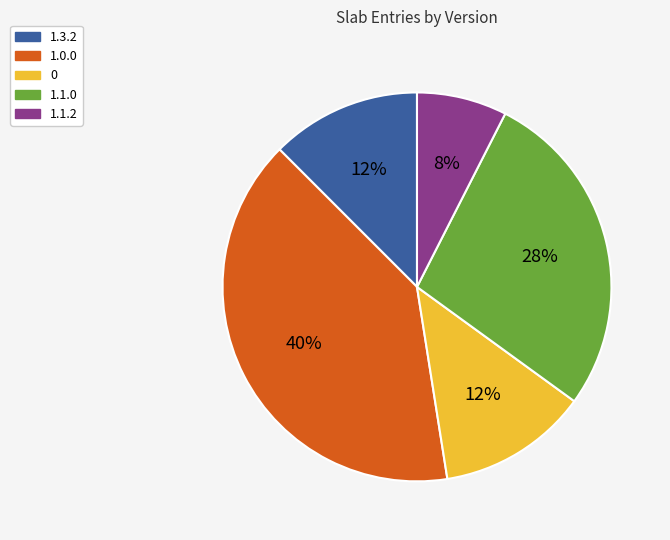

To the nearest percent, what is the difference between the largest and smallest slice percentages?

32%